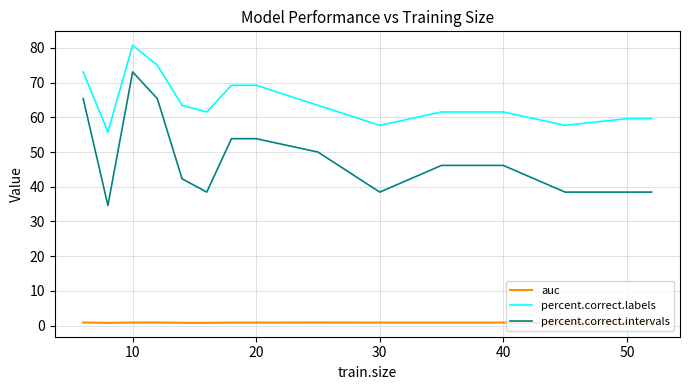

Which series has the widest spread of values?

percent.correct.intervals